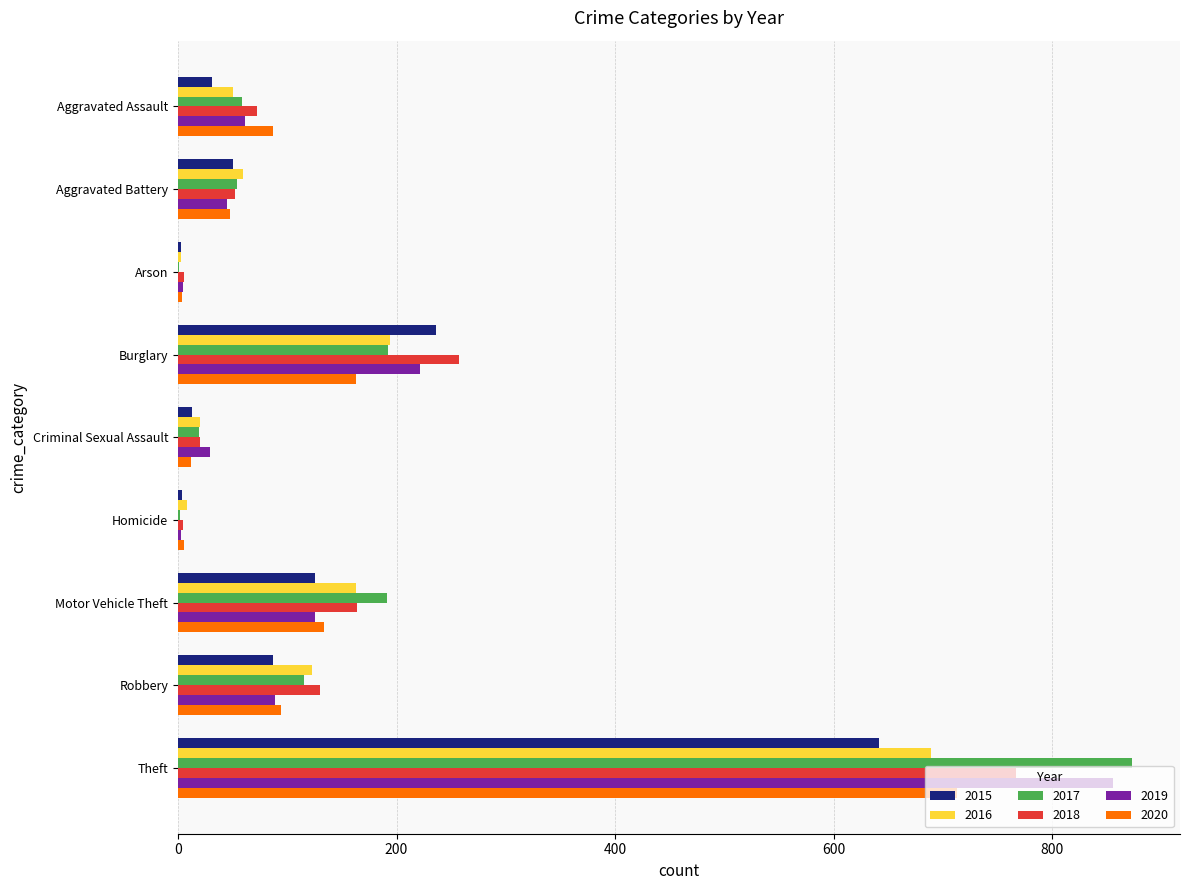

What is the sum of all 2019 values?

1433